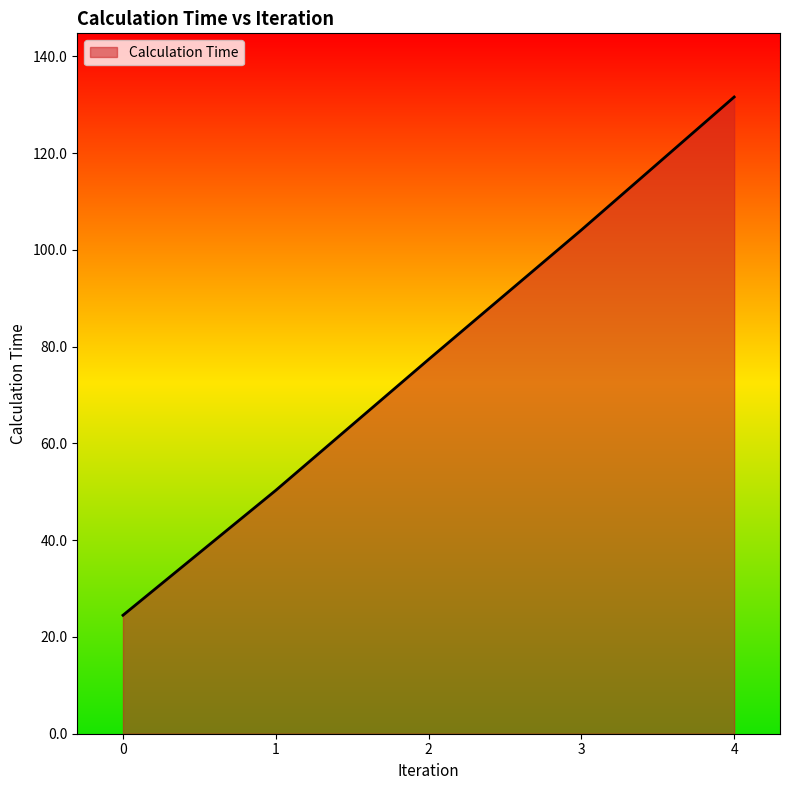

What is the average value?

77.6